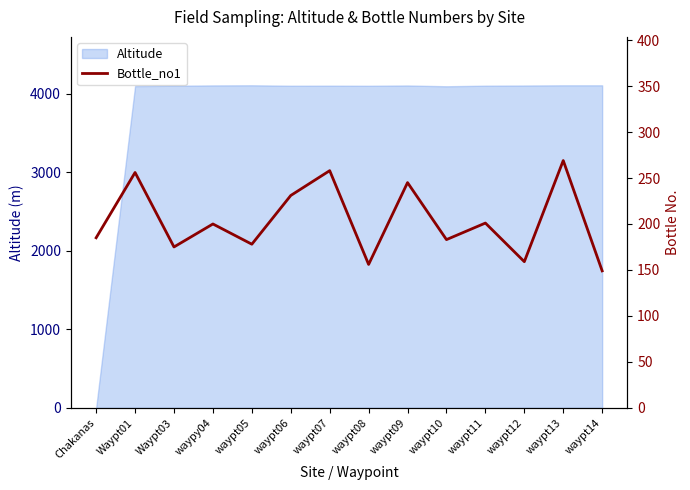

What is the maximum value shown in the chart?

269